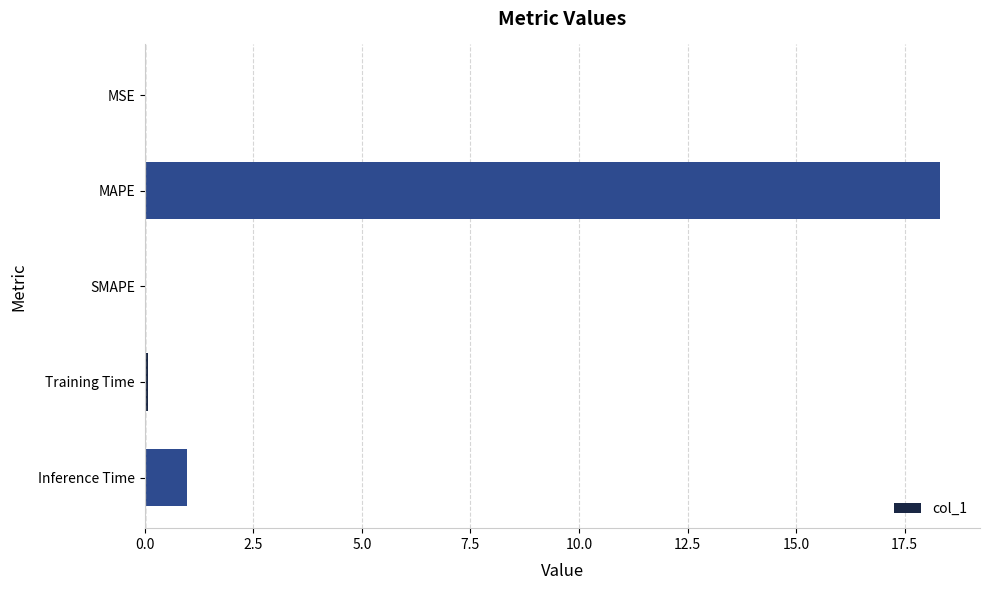

How many distinct data groups are displayed?

1